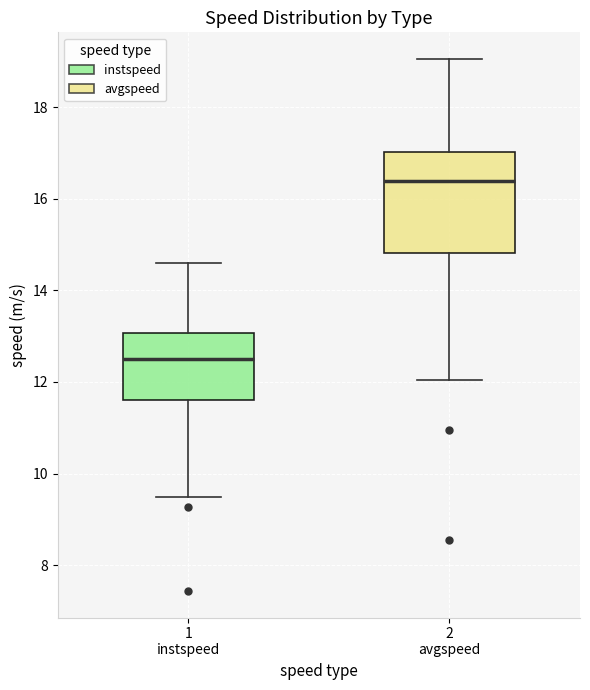

Where does the upper whisker of the box for 2 avgspeed end on the y-axis? The values are not printed on the chart, so give them approximately, as read against the axis.

19.0